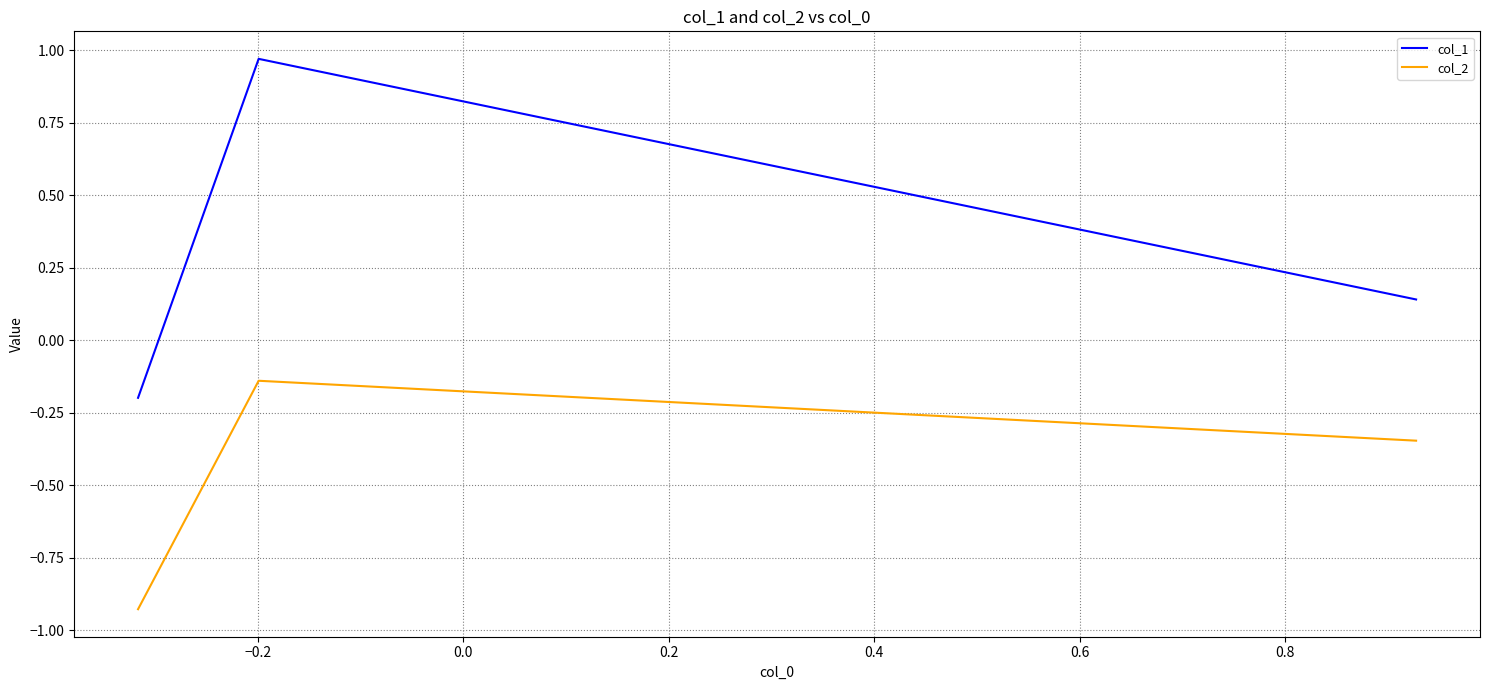

Rank the series by their average value, from highest to lowest.

col_1, col_2